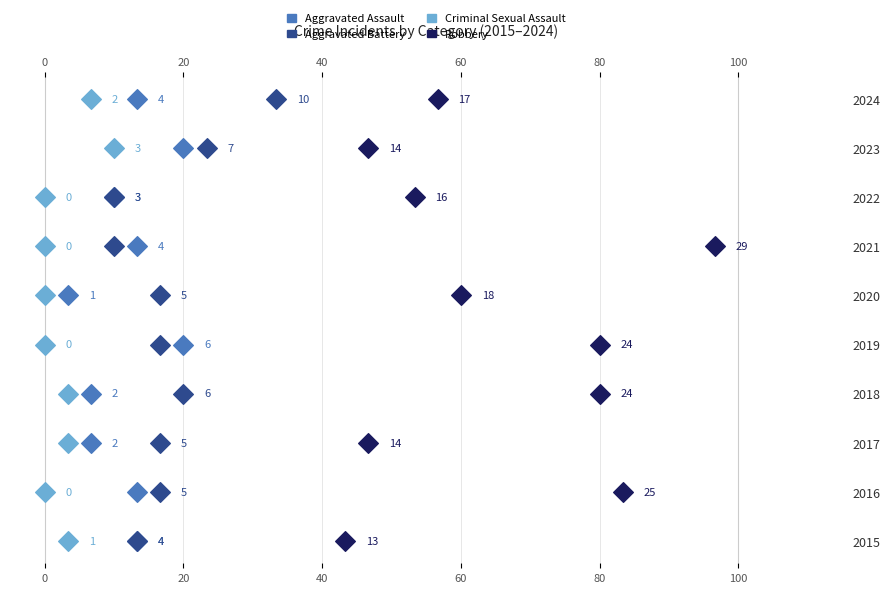

What is the total value across all series at 60?

12